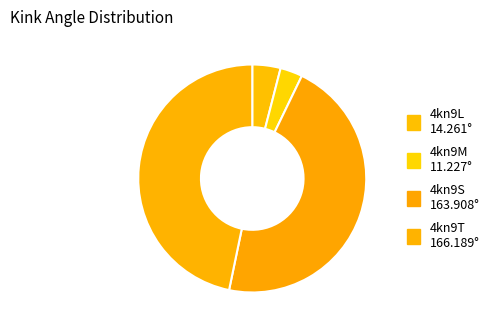

To the nearest percent, what is the combined percentage of 4kn9L and 4kn9S?

50%